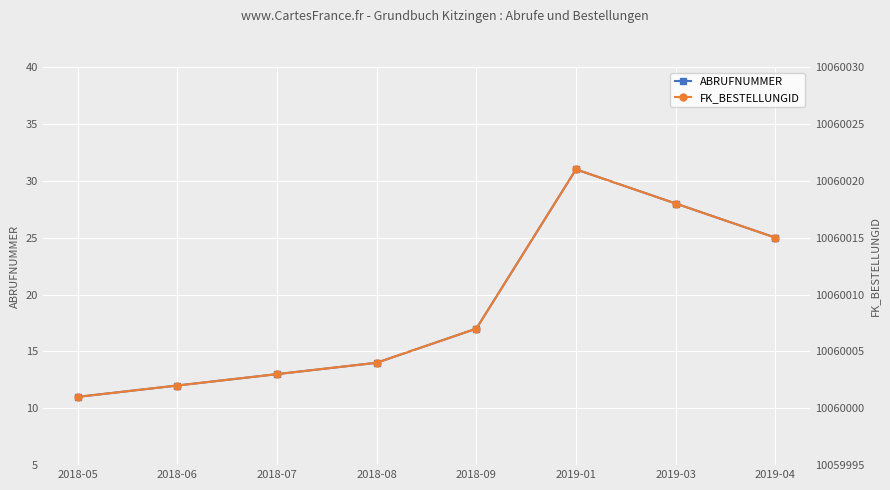

List the series in order of their peak value, lowest first.

ABRUFNUMMER, FK_BESTELLUNGID